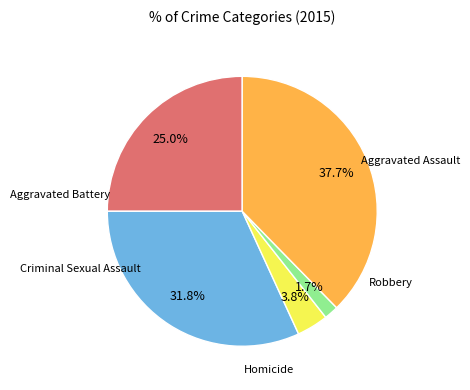

Is there any slice that represents more than half of the pie?

No